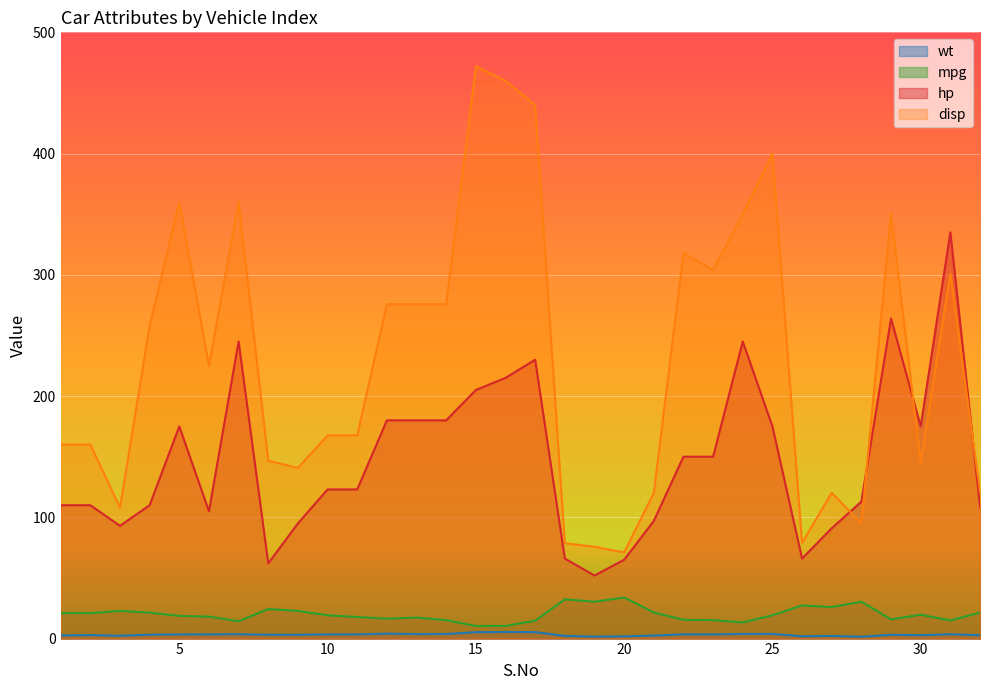

What is the difference between the disp values at 31 and 24?

49.0